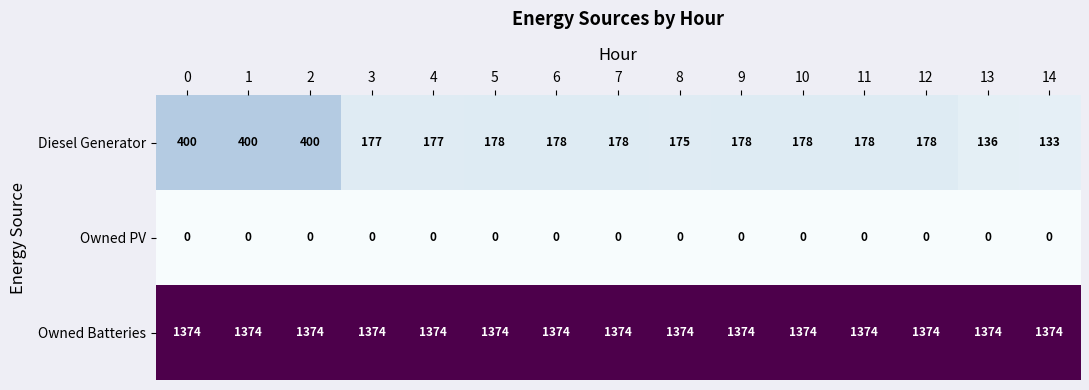

List the series in order of their peak value, highest first.

Owned Batteries, Diesel Generator, Owned PV